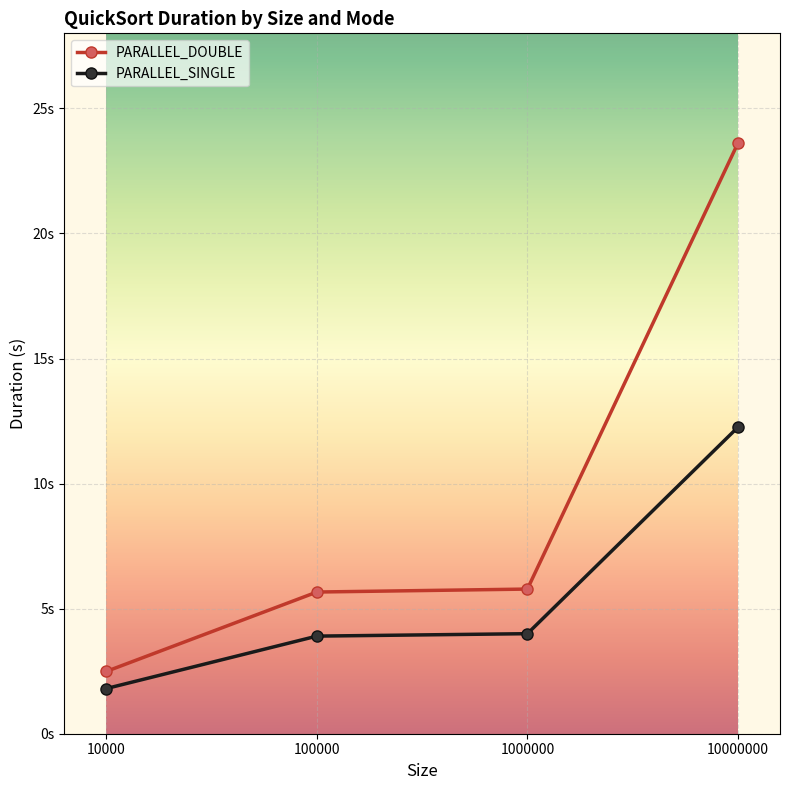

What is the minimum value shown in the chart?

1.8